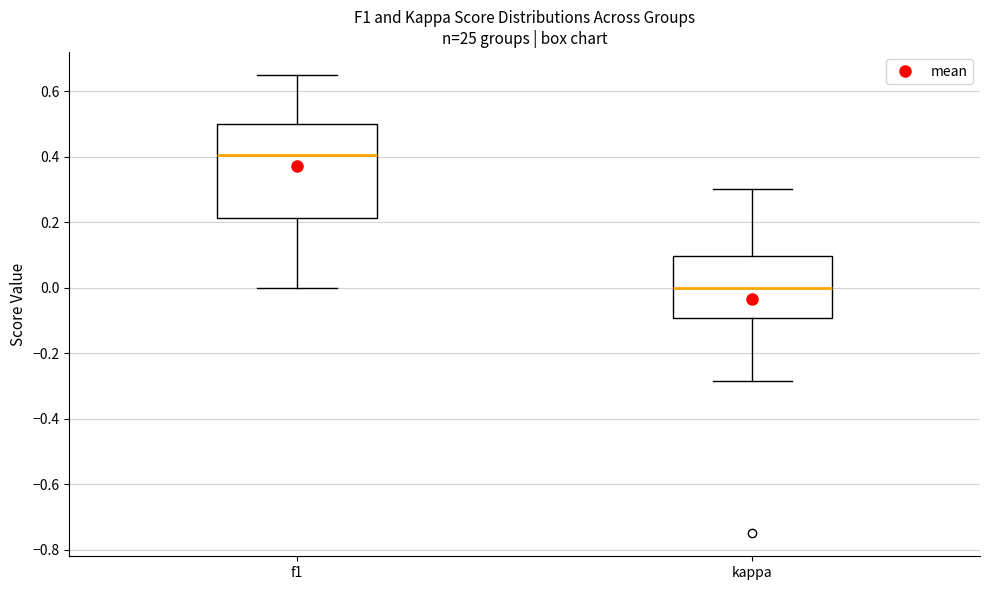

Comparing the boxes themselves (not the whiskers), which one is the tallest?

f1